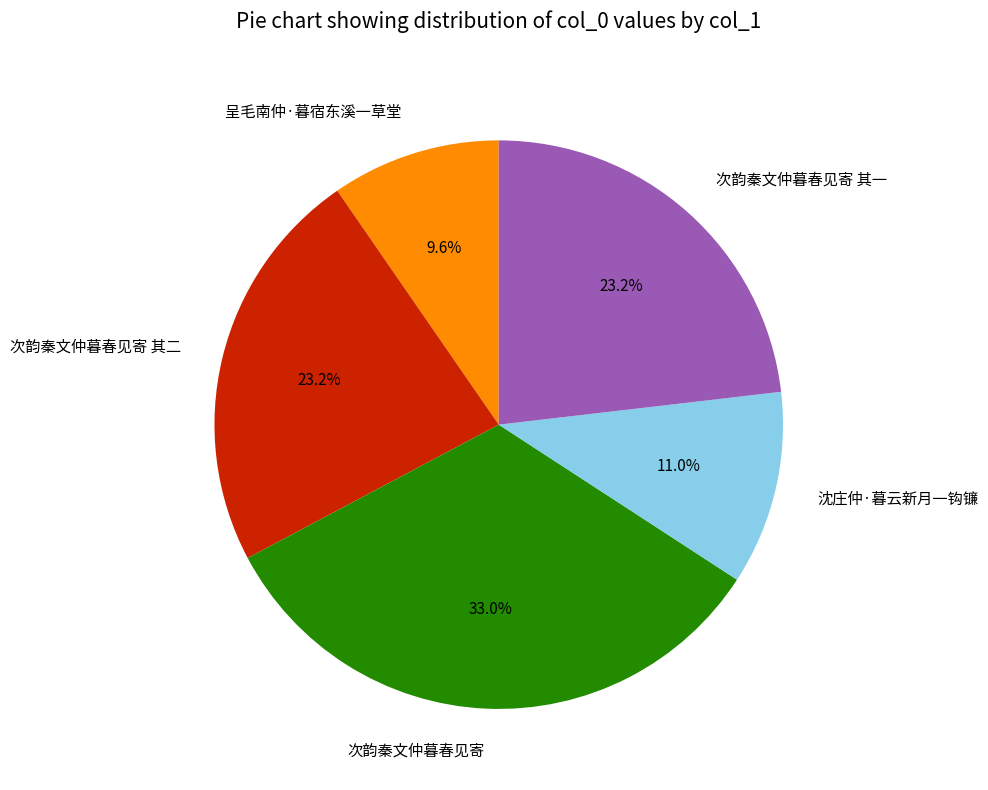

Does any single category account for the majority?

No